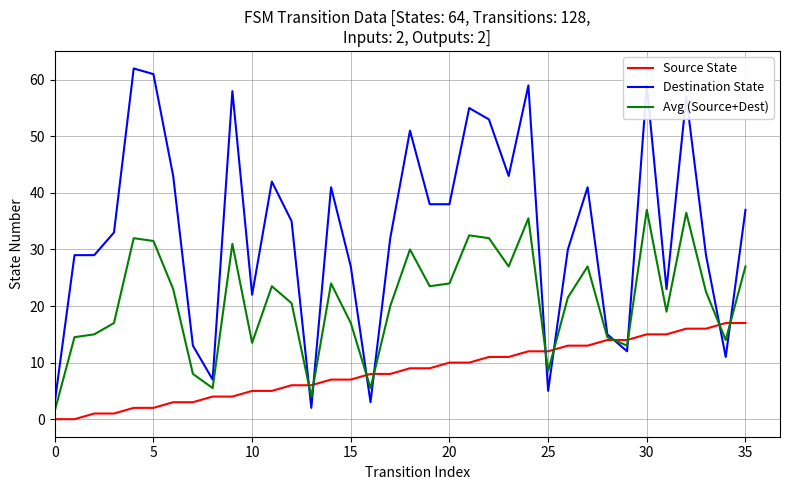

How many times do Destination State and Source State cross each other?

10